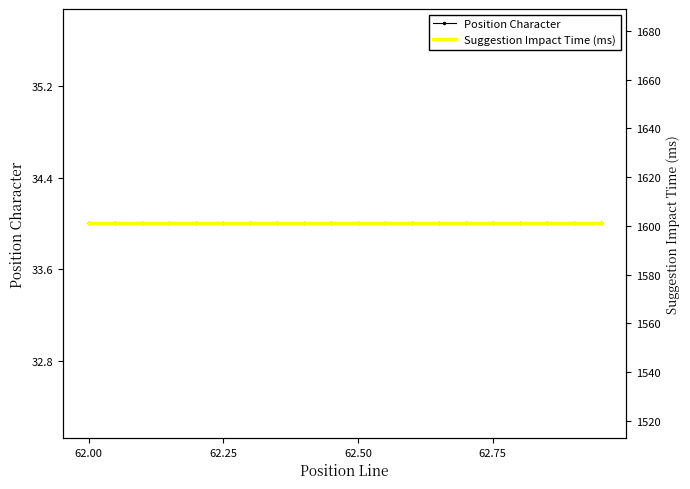

True or false: Suggestion Impact Time (ms) and Position Character cross at least once.

False